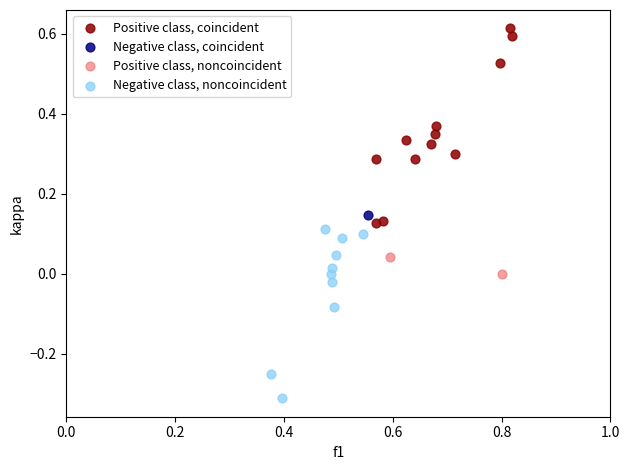

What are all the series names shown in the legend?

Positive class, coincident, Negative class, coincident, Positive class, noncoincident, Negative class, noncoincident